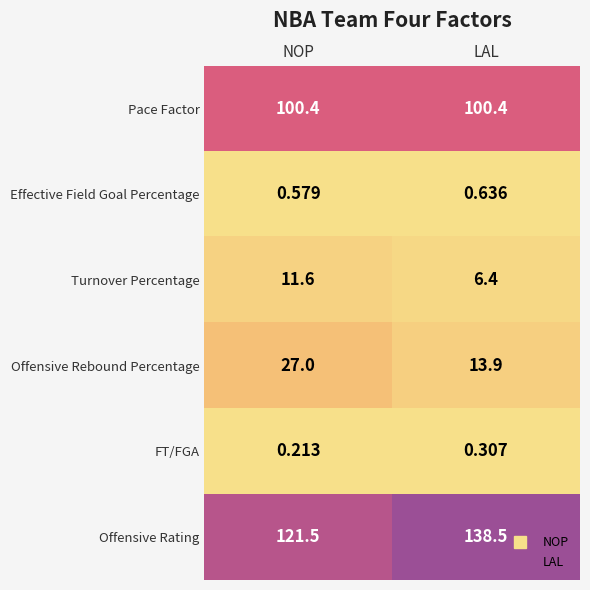

At which label is Offensive Rating closest to 130?

NOP